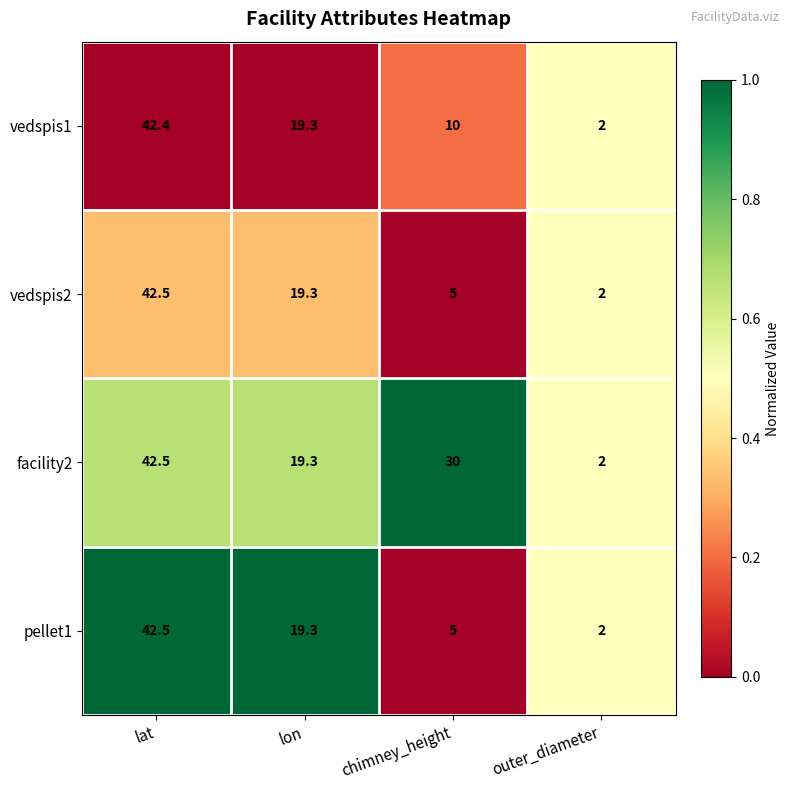

At which category is the sum across all series the highest?

lat